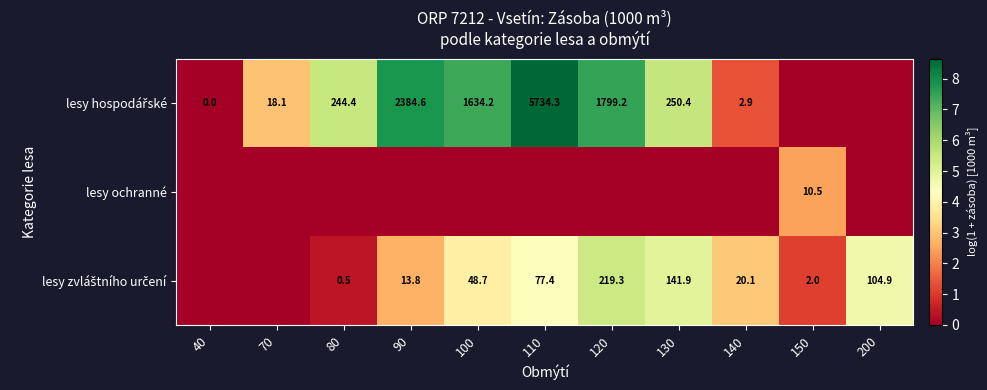

At which label is lesy zvláštního určení closest to 2?

90